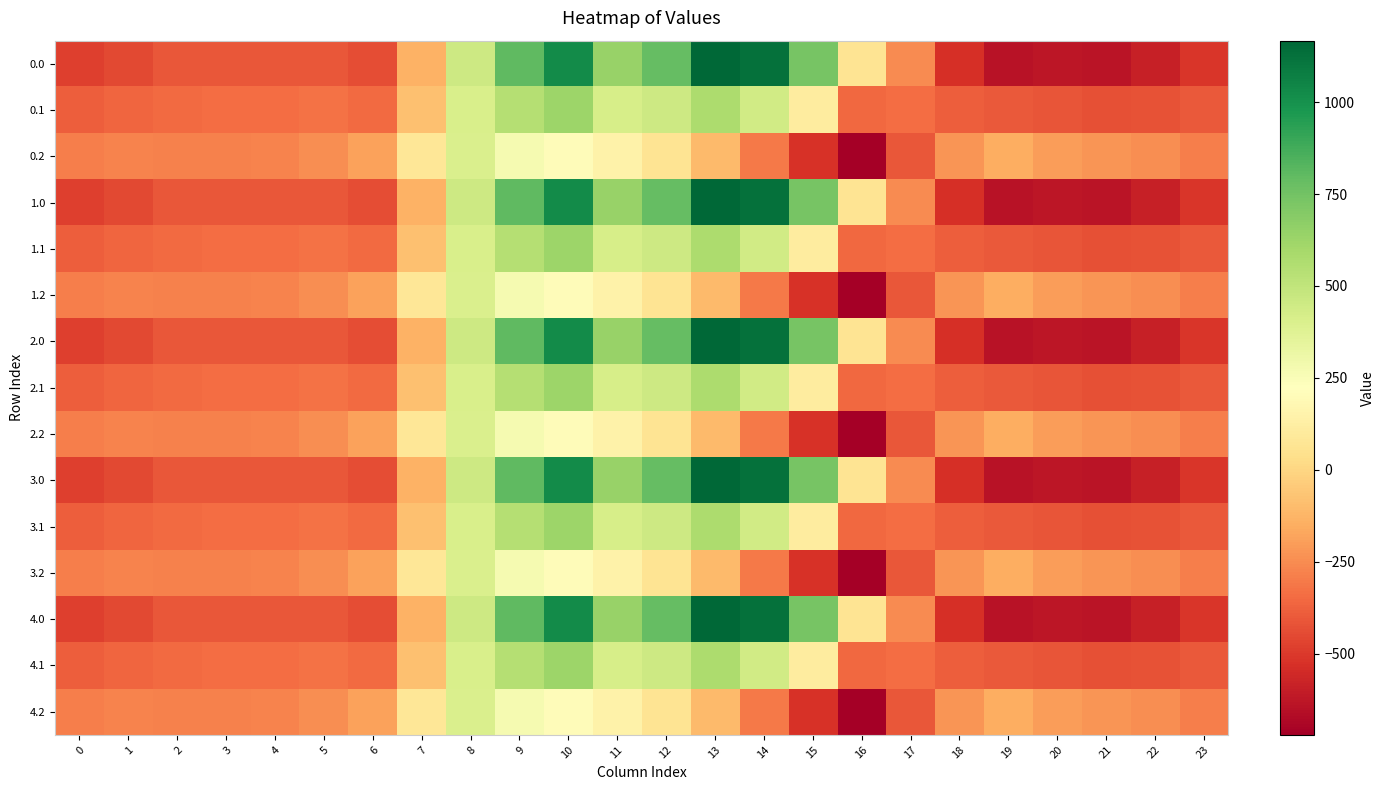

At how many categories does at least one series exceed 364?

8